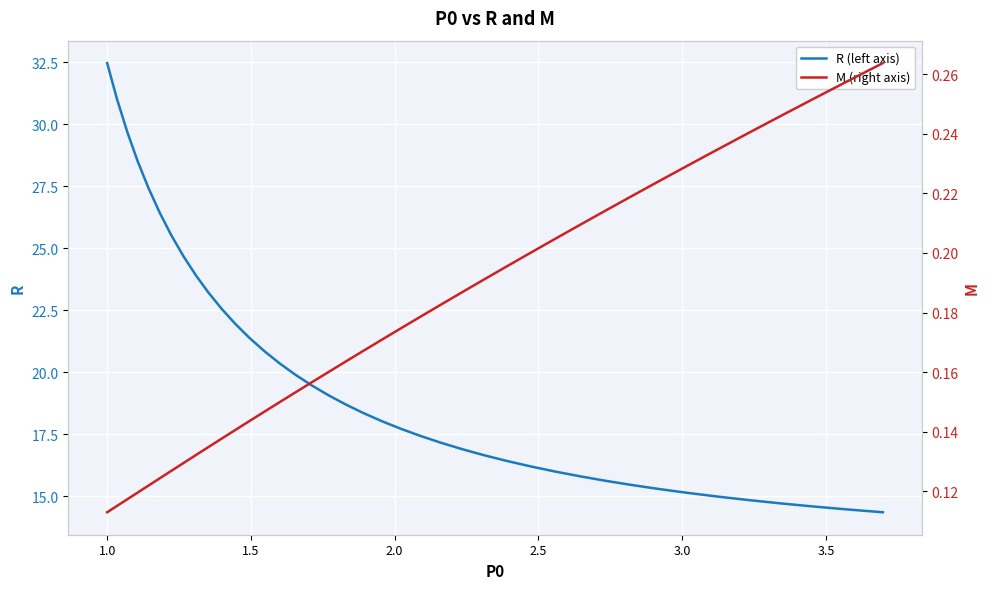

What is the value of the R (left axis) point at the 15th from the left?

20.4